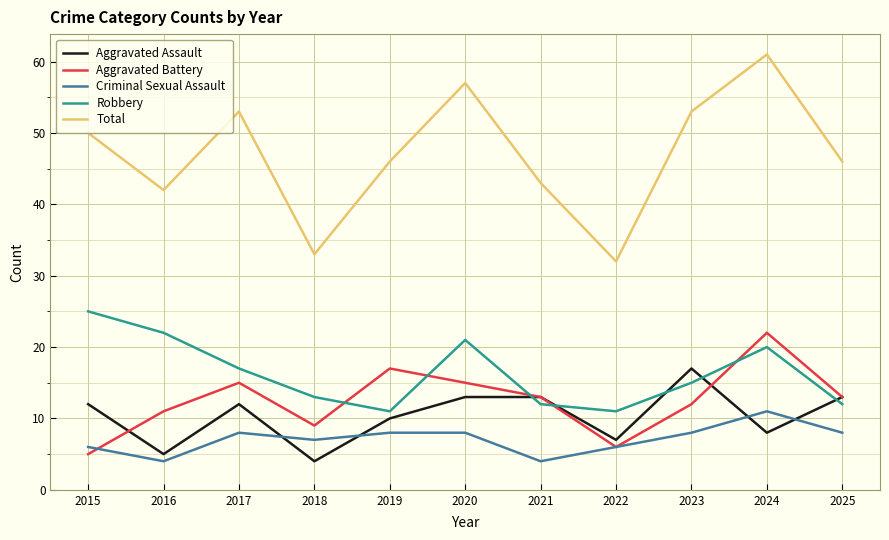

At which category is the sum across all series the highest?

2024